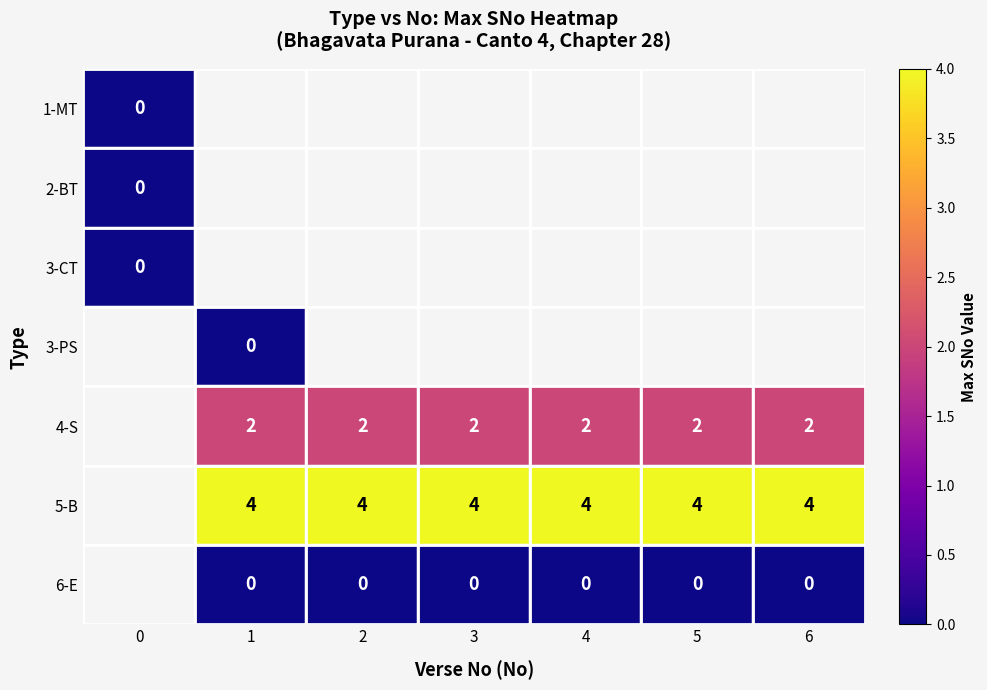

Which has a higher value, 0 or 4?

4